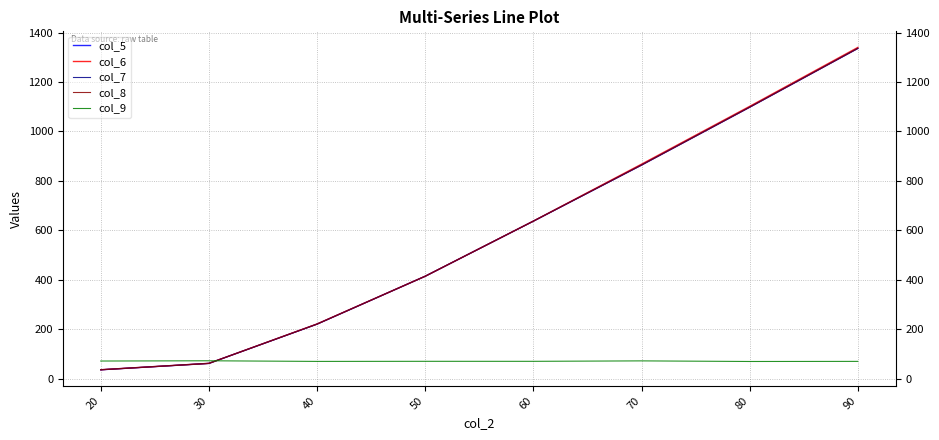

What is the maximum value for col_6?

1339.6